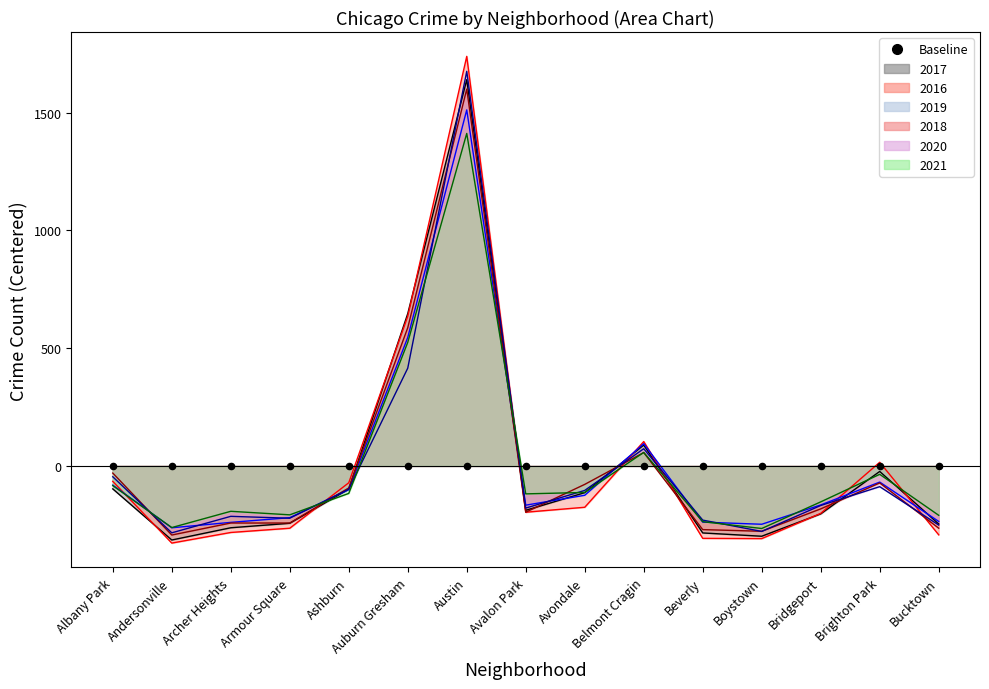

What is the total value across all series at Boystown?

-1675.5